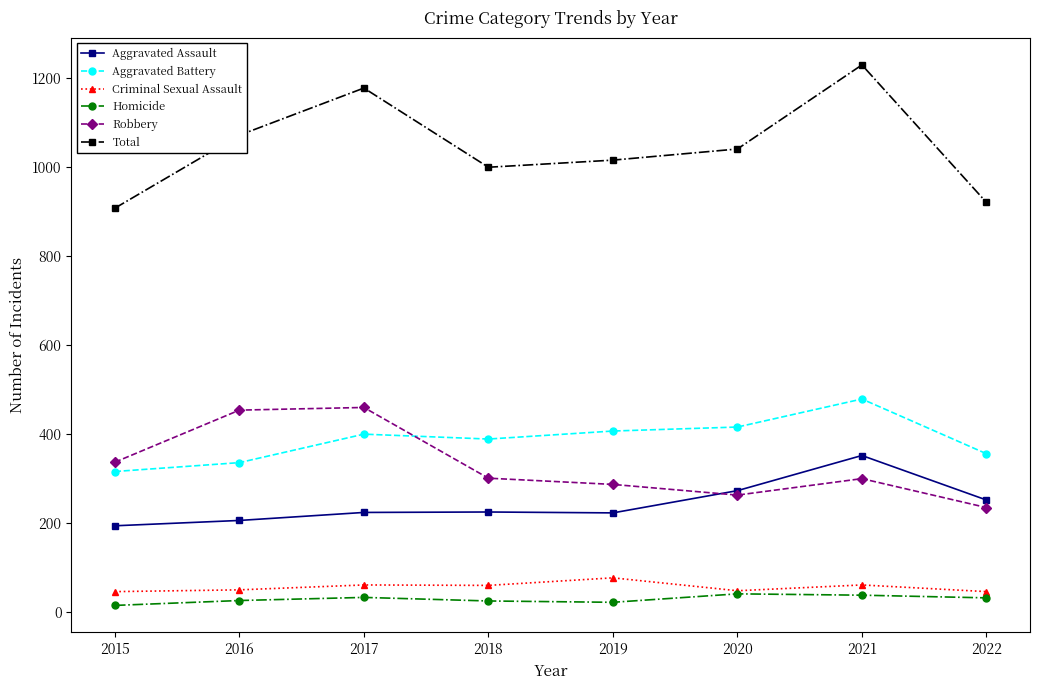

True or false: Criminal Sexual Assault and Aggravated Battery intersect in this chart.

False